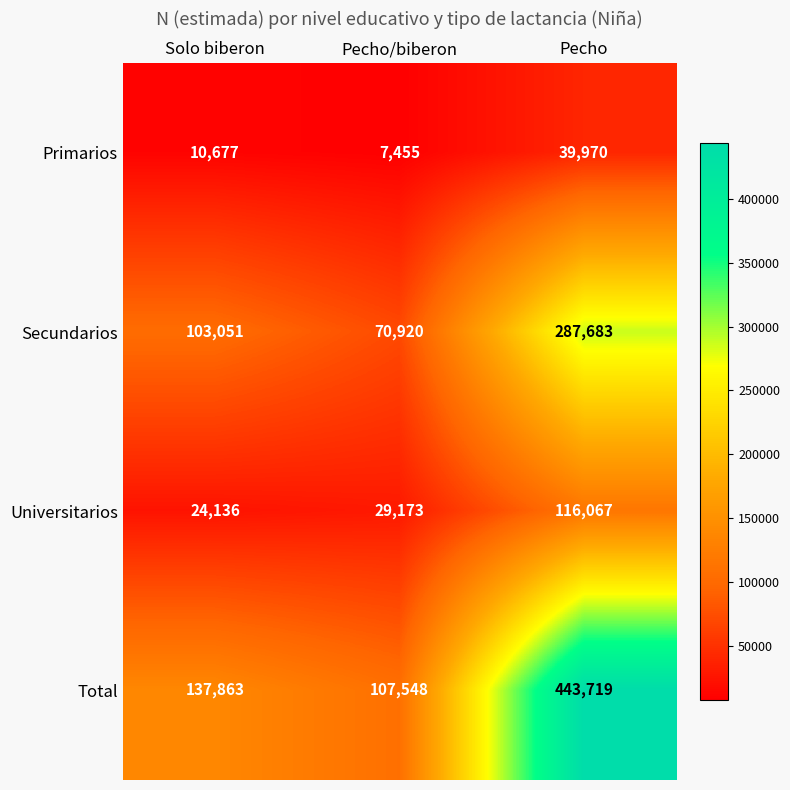

Rank the series at Solo biberon from highest to lowest value.

Total, Secundarios, Universitarios, Primarios